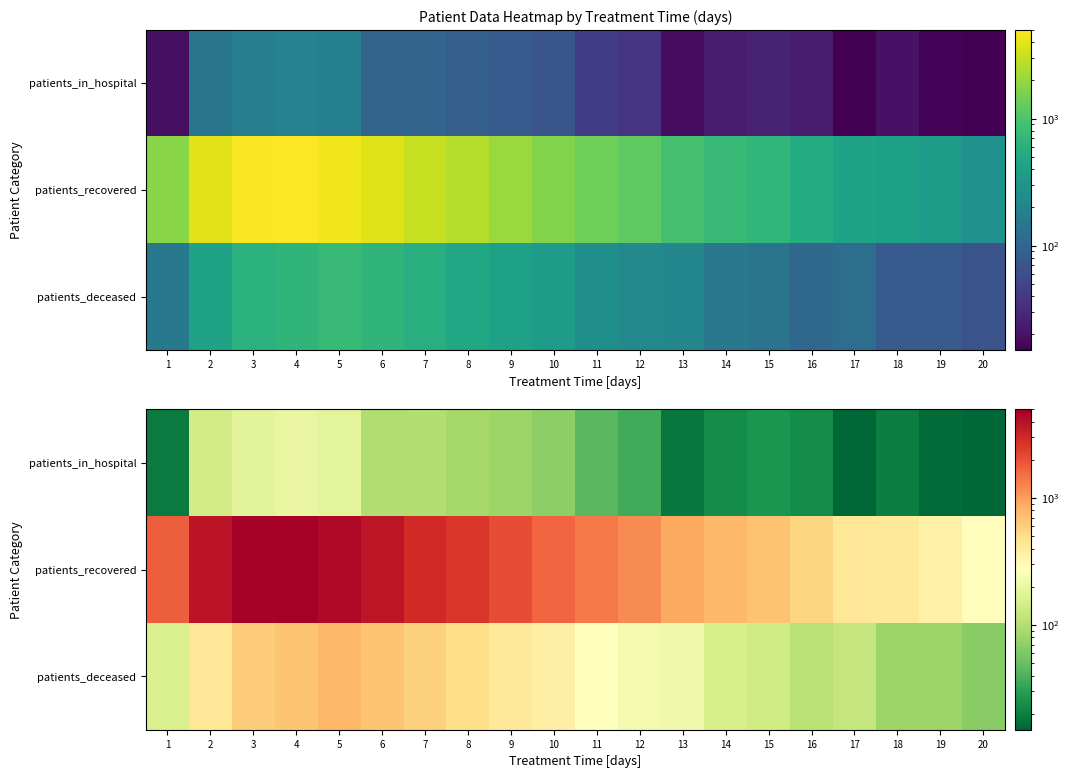

Where is patients_recovered nearest to the value 2642?

8